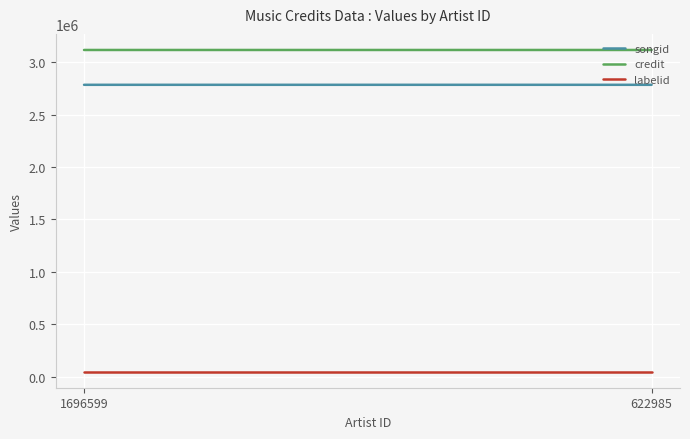

Reading right to left, what are all the values shown in this chart?

songid: 622985=2783583	1696599=2783581
credit: 622985=3115931	1696599=3115930
labelid: 622985=46829	1696599=46829